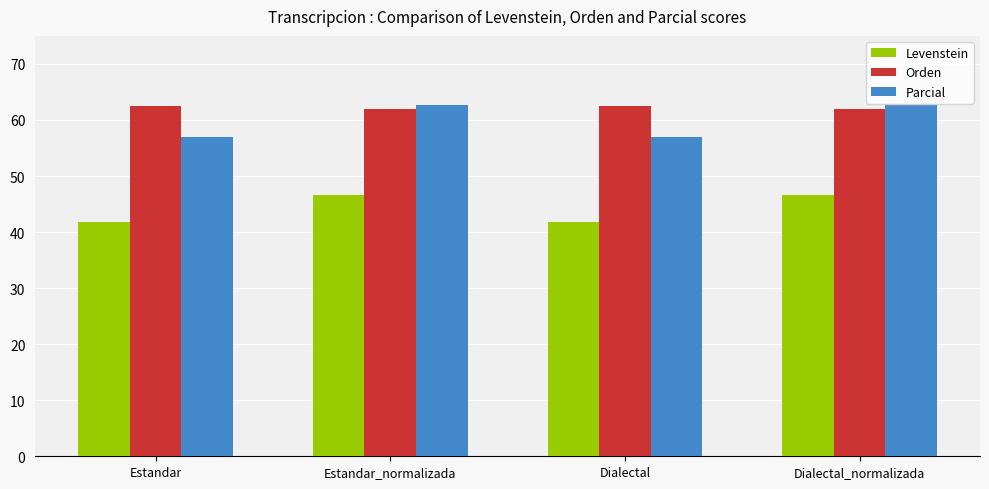

At how many categories does at least one series exceed 55?

4